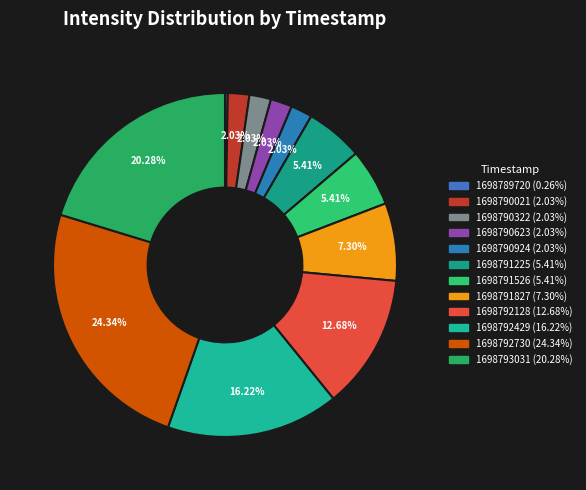

To the nearest percent, what is the difference between the largest and smallest slice percentages?

24%